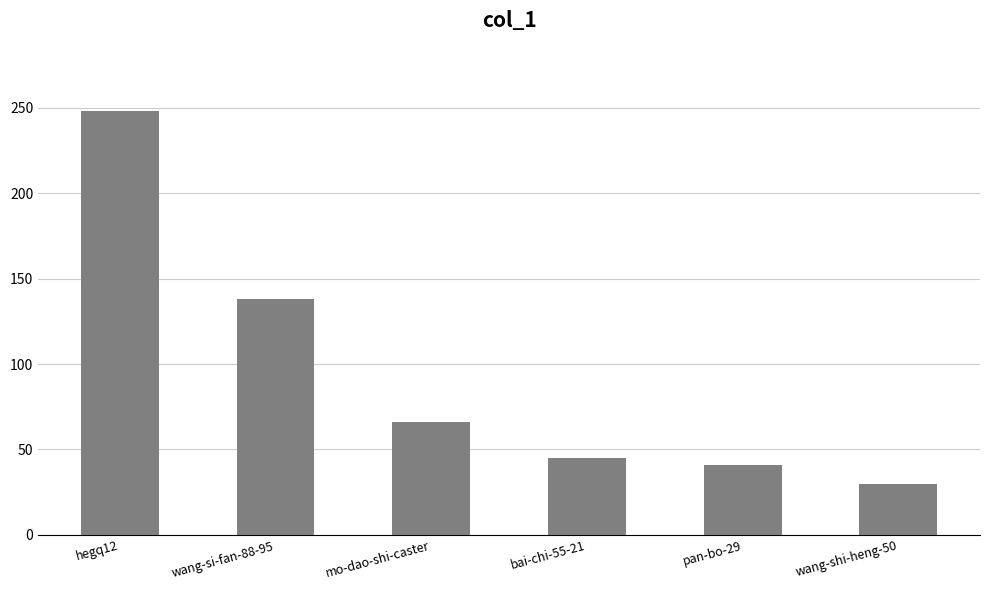

What is the label of the 5th bar from the left?

pan-bo-29